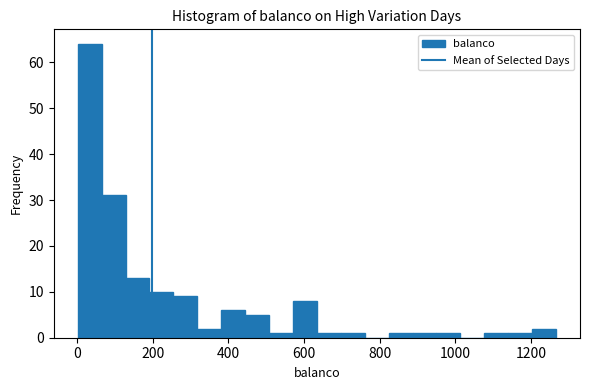

Read against the x-axis, roughly where is the centre of the tallest bar?

40